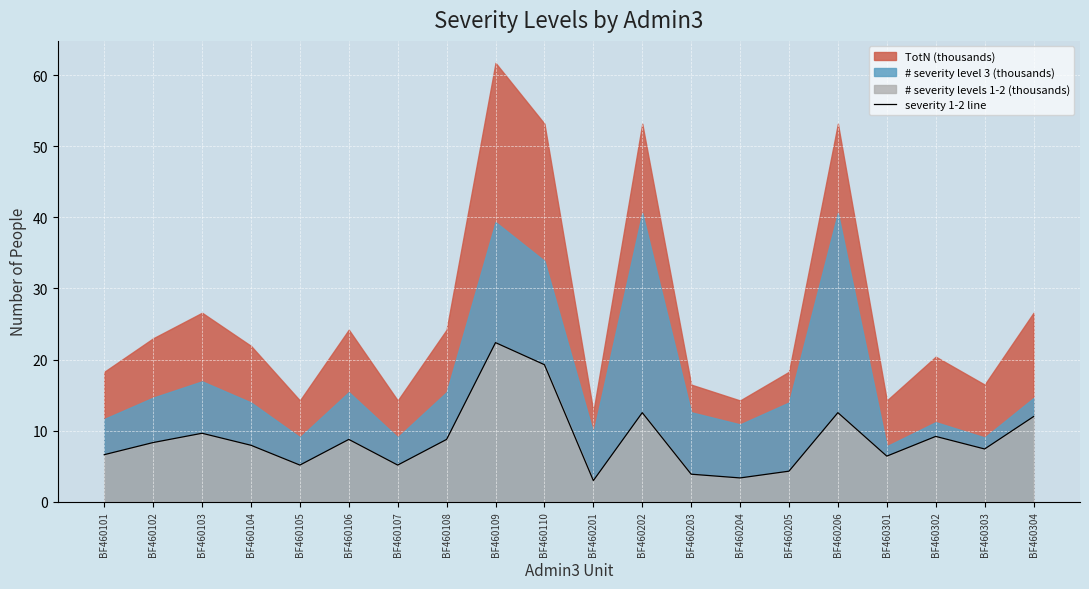

Between BF460103 and BF460104, which is larger?

BF460103